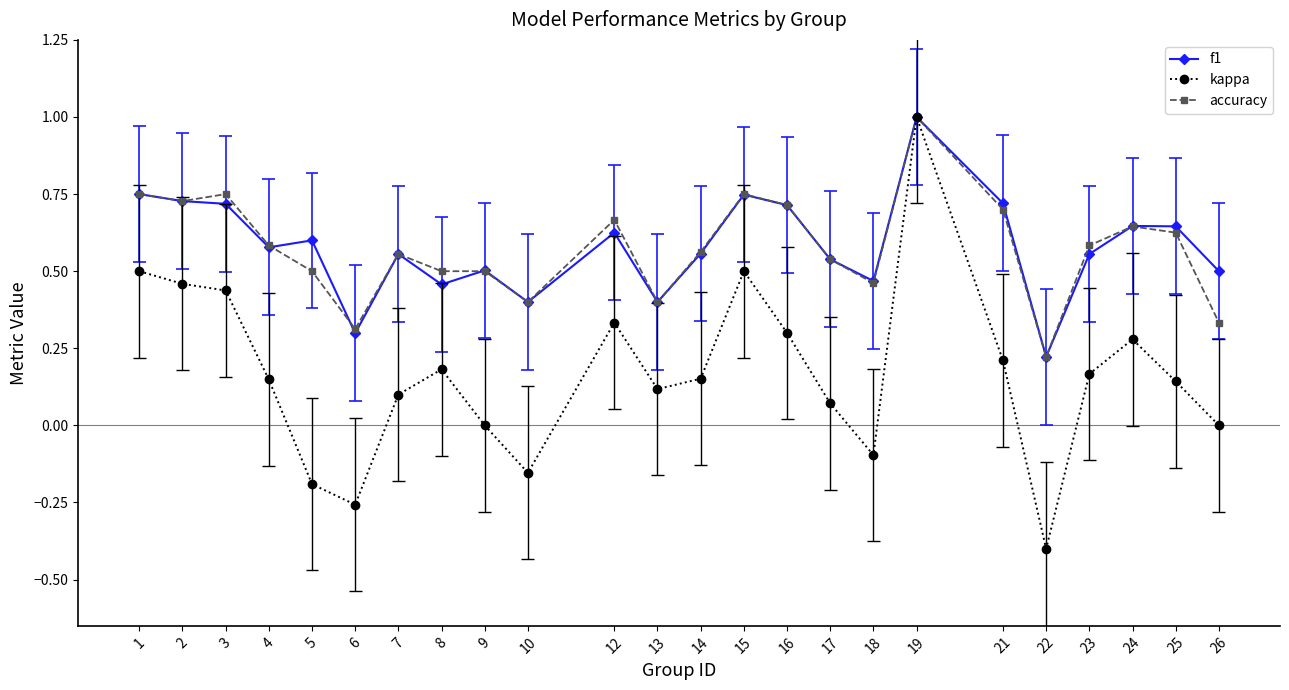

At which category is the sum across all series the highest?

19